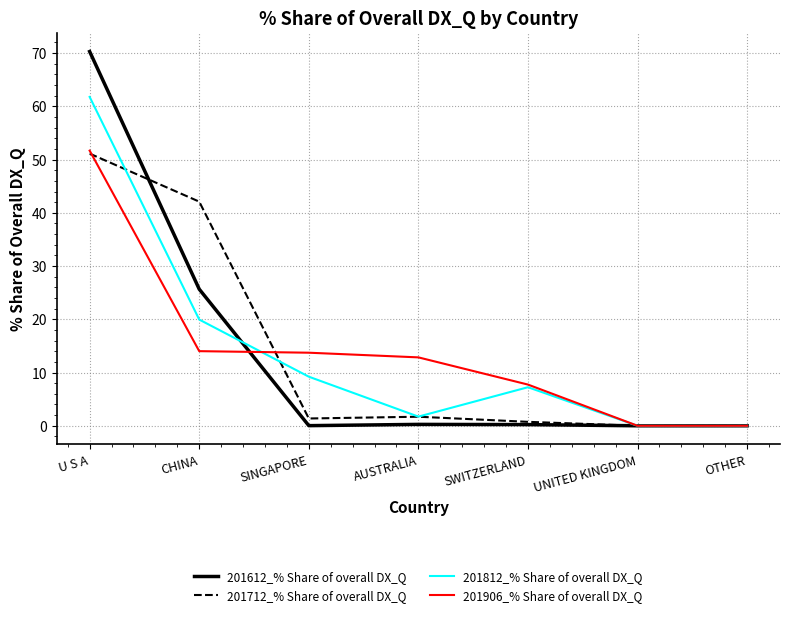

Rank the series at CHINA from lowest to highest value.

201906_% Share of overall DX_Q, 201812_% Share of overall DX_Q, 201612_% Share of overall DX_Q, 201712_% Share of overall DX_Q